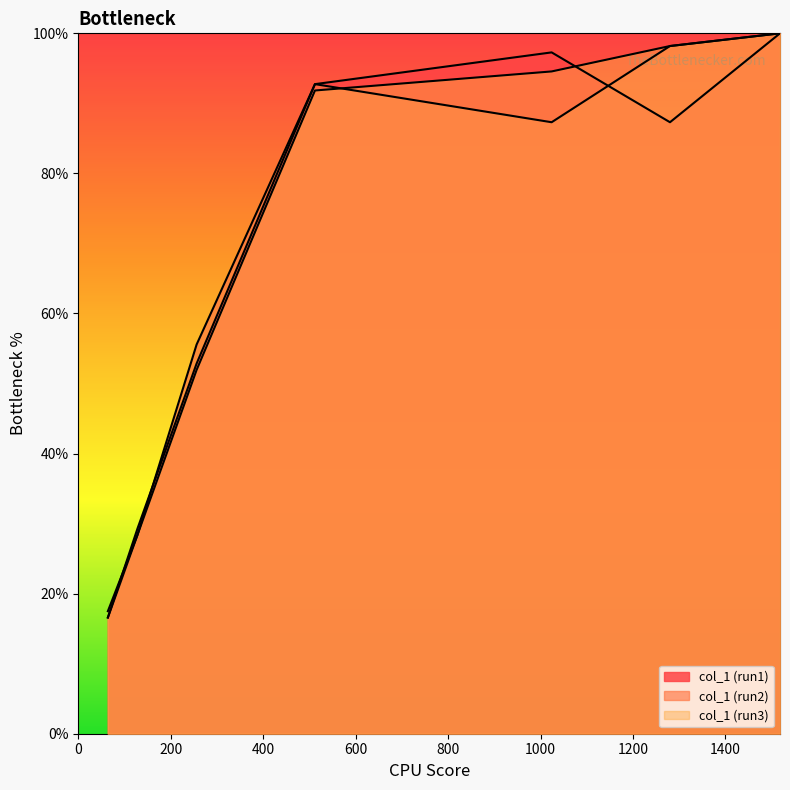

How many lines are shown in the chart?

3